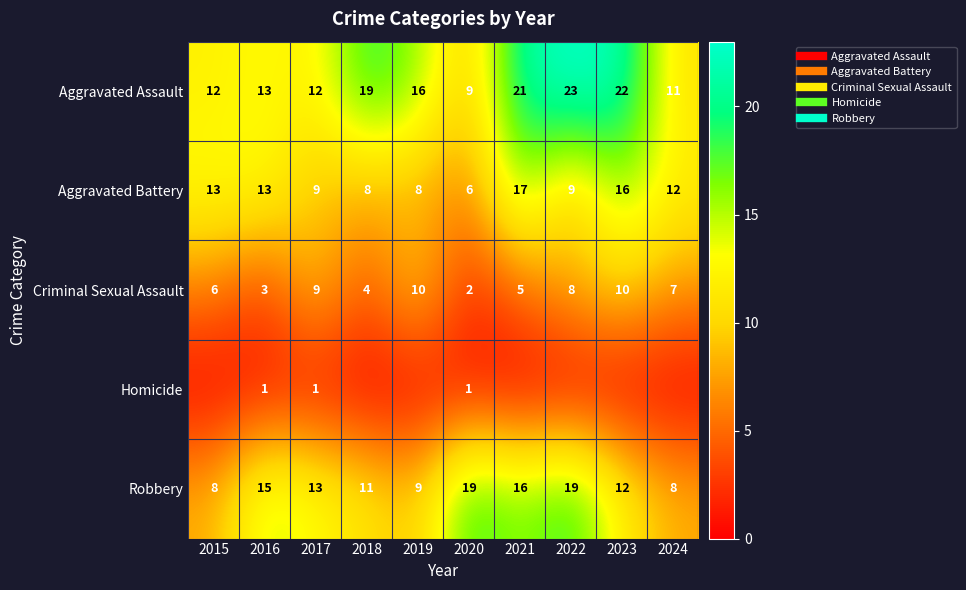

What is the greatest value displayed?

23